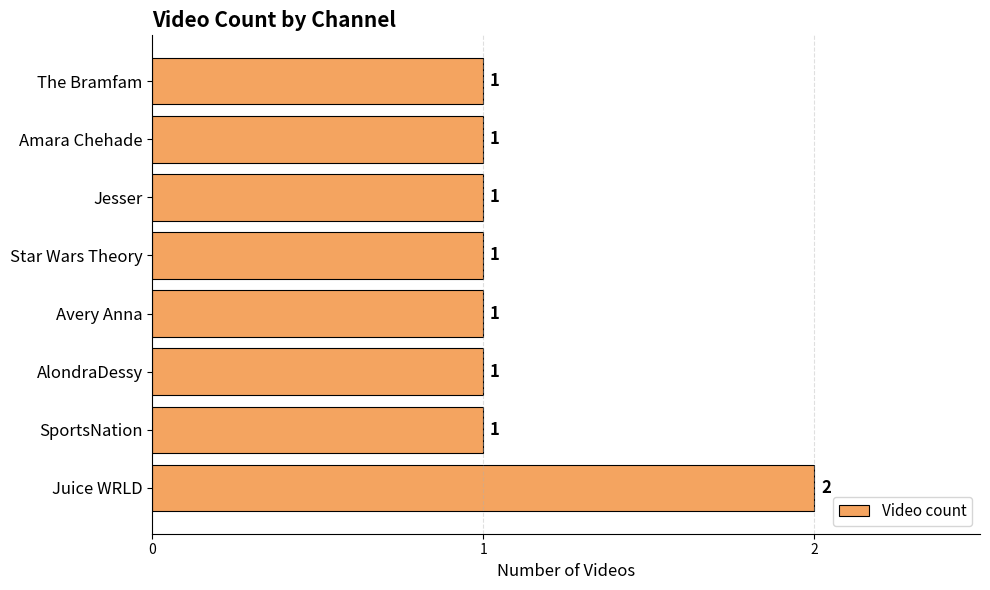

Reading bottom to top, what are all the values shown in this chart?

2	1	1	1	1	1	1	1